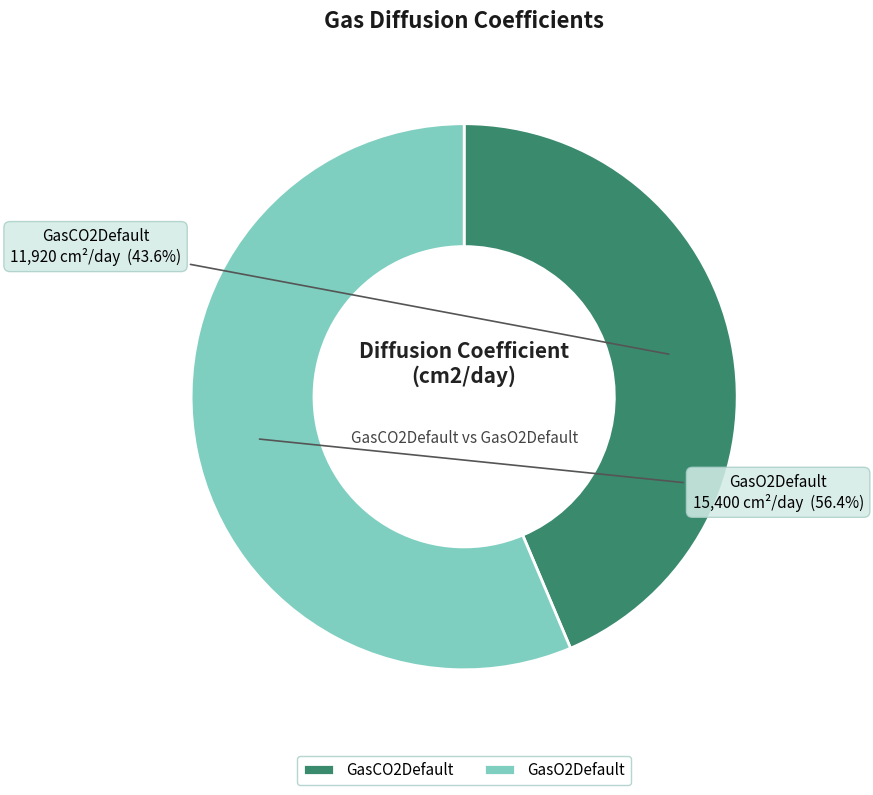

To the nearest percent, what is the combined percentage of GasO2Default and GasCO2Default?

100%